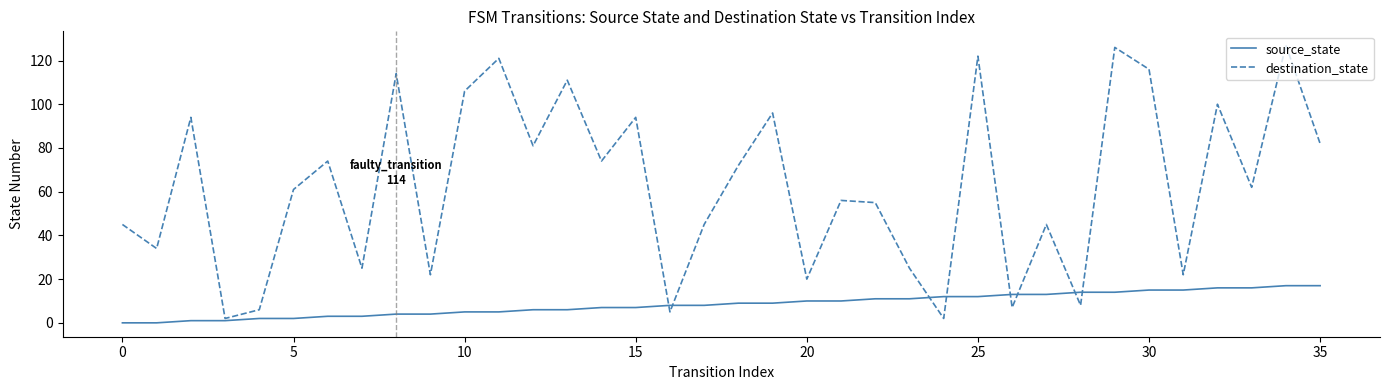

Which series has the largest range (max minus min)?

destination_state